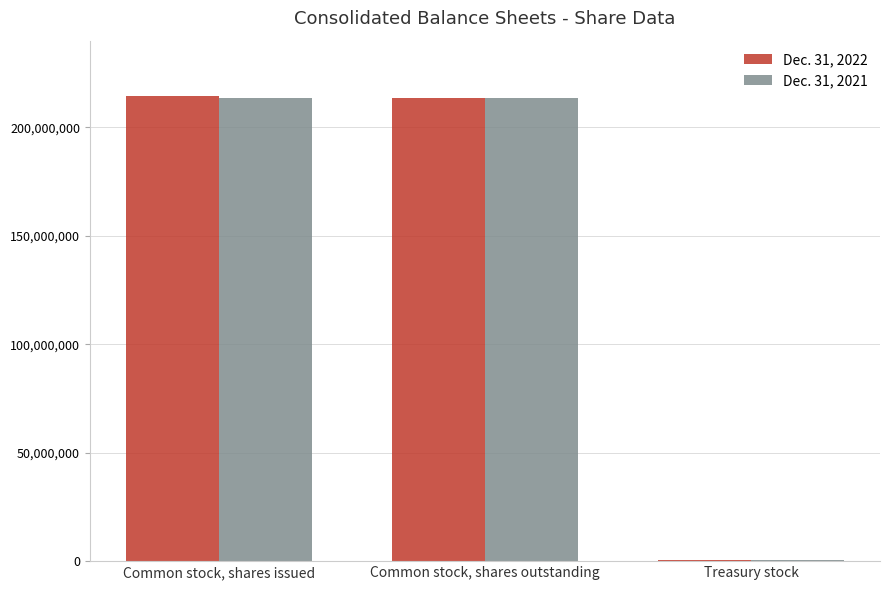

How many groups of bars are there?

3